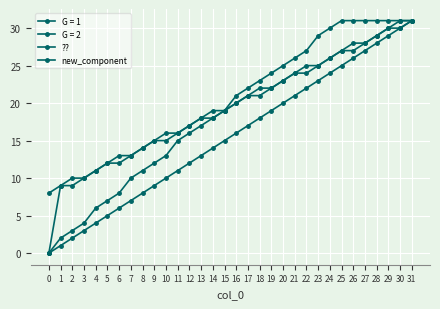

How many categories are shown in the chart?

32